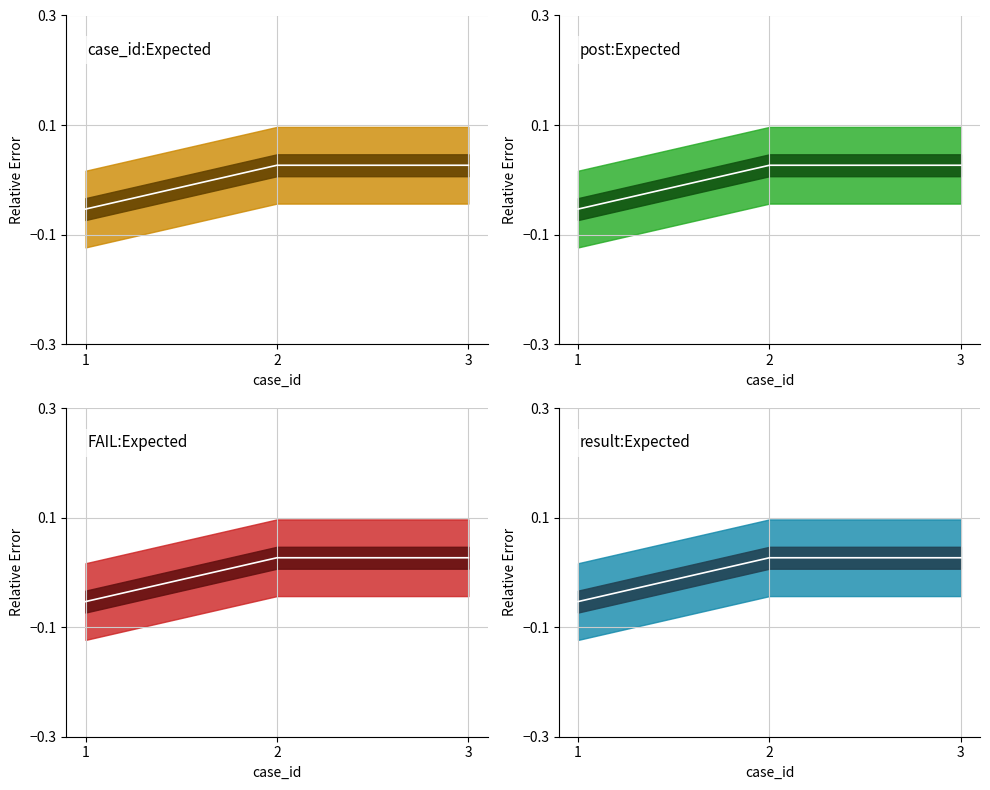

What is the value of the 1st point from the left?

-0.1